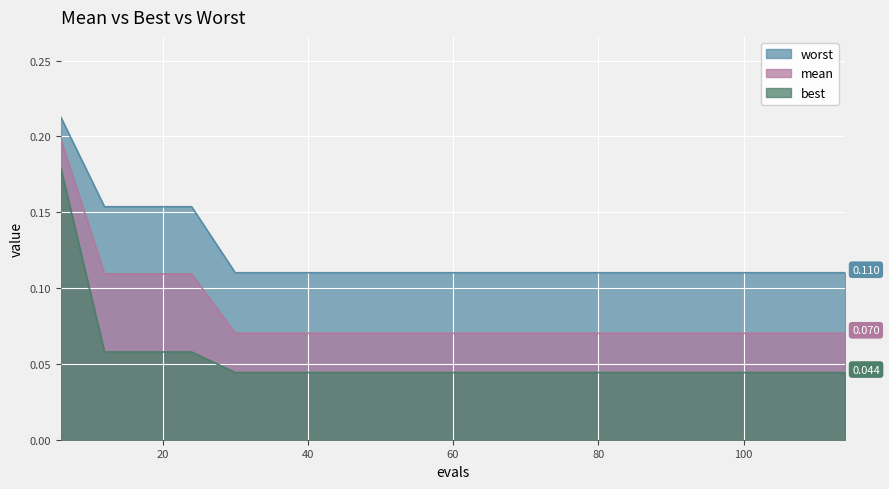

What is the total value across all series at 48?

0.2